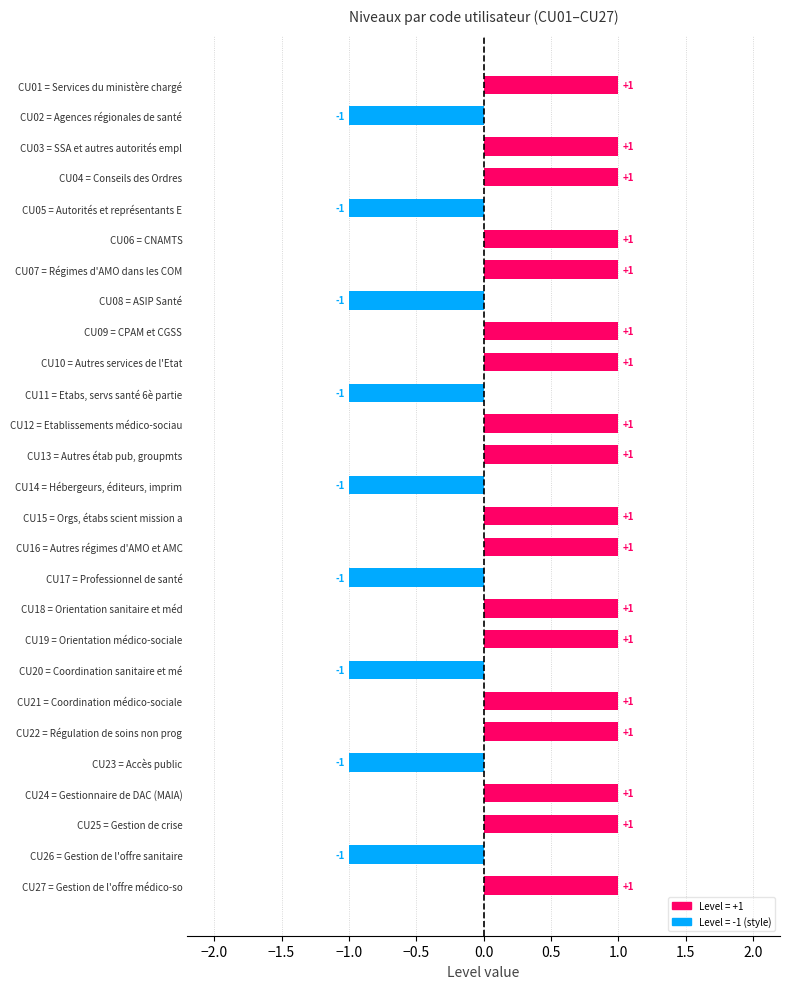

Which has a higher value, CU23 = Accès public or CU04 = Conseils des Ordres?

CU04 = Conseils des Ordres